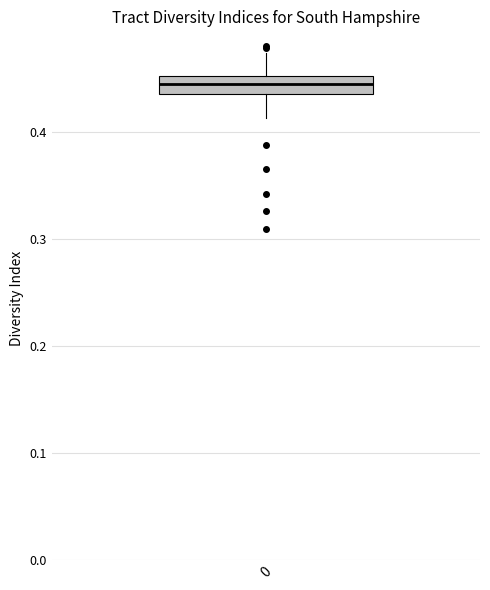

Transcribe this box plot: give where the median line is, the range the box spans, and where the two whiskers end, as read against the y-axis. The values are not printed on the chart, so give them approximately, as read against the axis.

median 0.45 (inside the box), box 0.44 to 0.45, whiskers 0.41 to 0.47